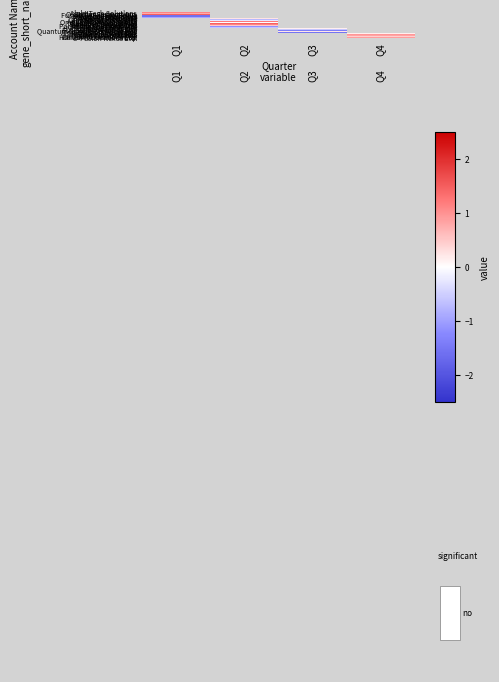

At which category does the chart reach its peak across all series?

Q1